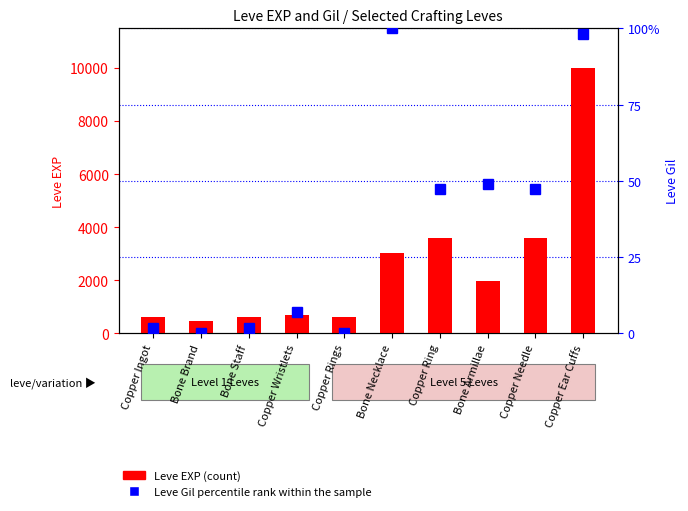

How many categories are shown in the chart?

10